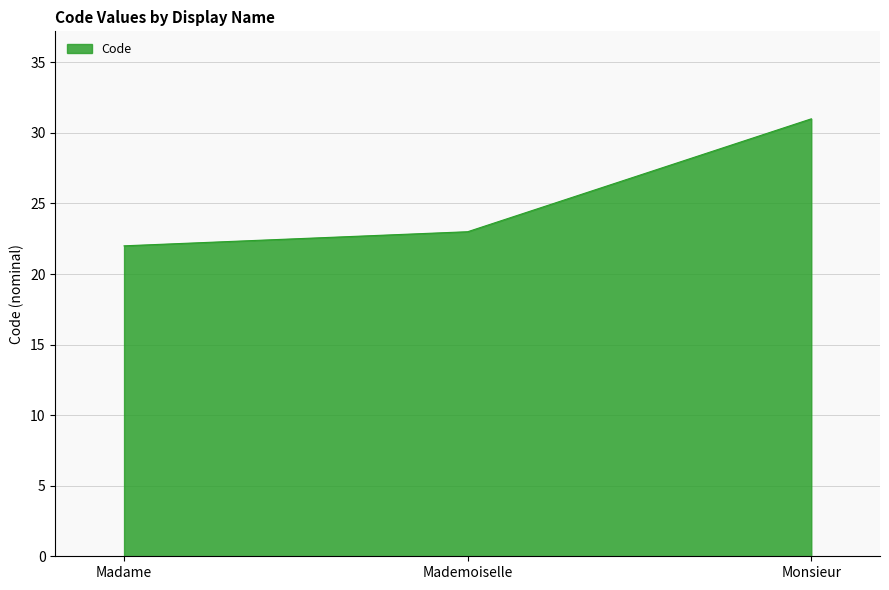

Reading left to right, what are all the values shown in this chart?

Madame=22	Mademoiselle=23	Monsieur=31